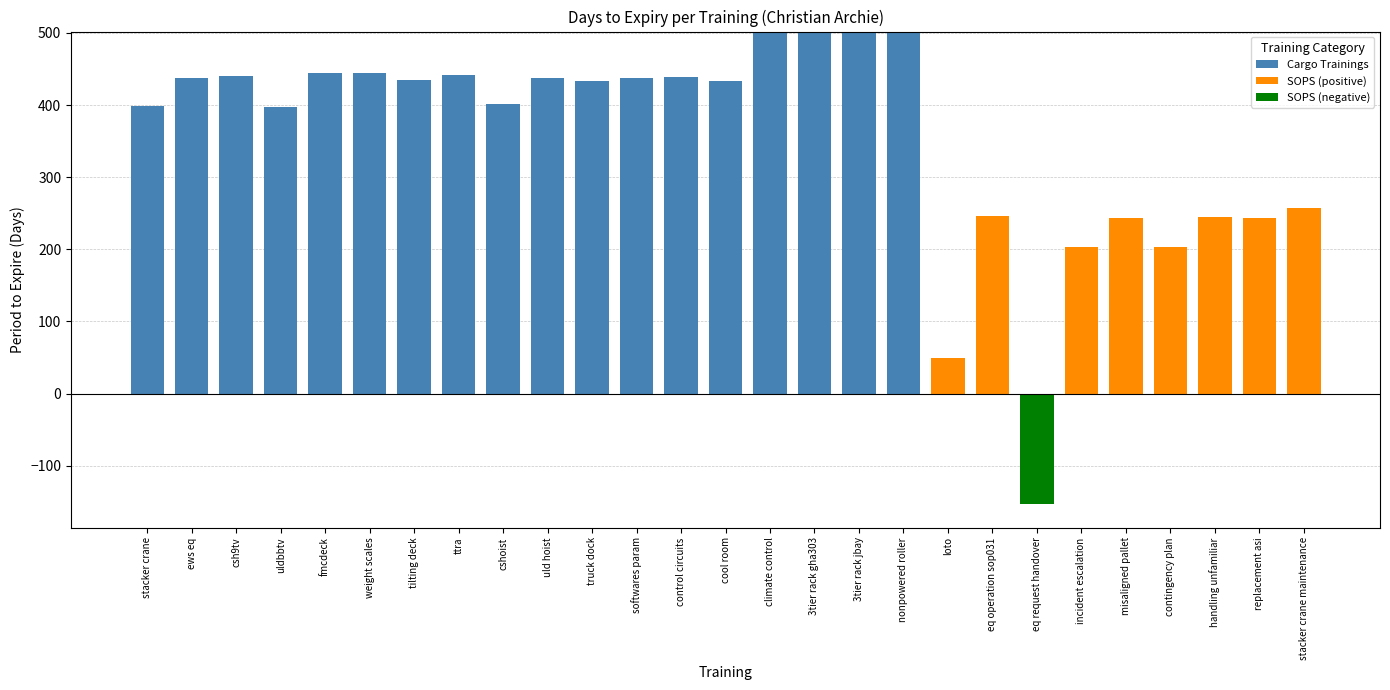

Which series has the largest range (max minus min)?

Cargo Trainings